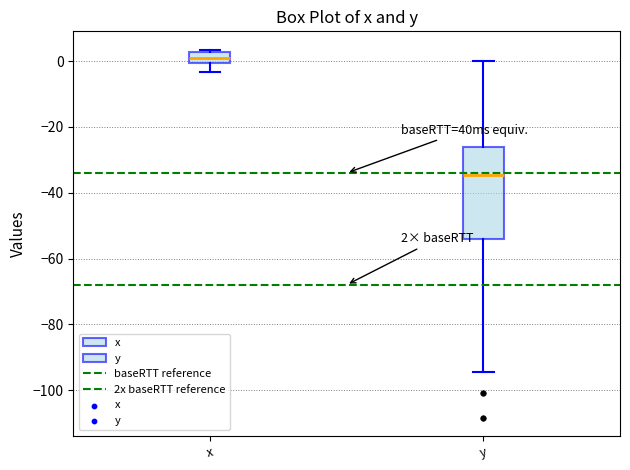

Which box is the tallest, from its lower edge to its upper edge?

y